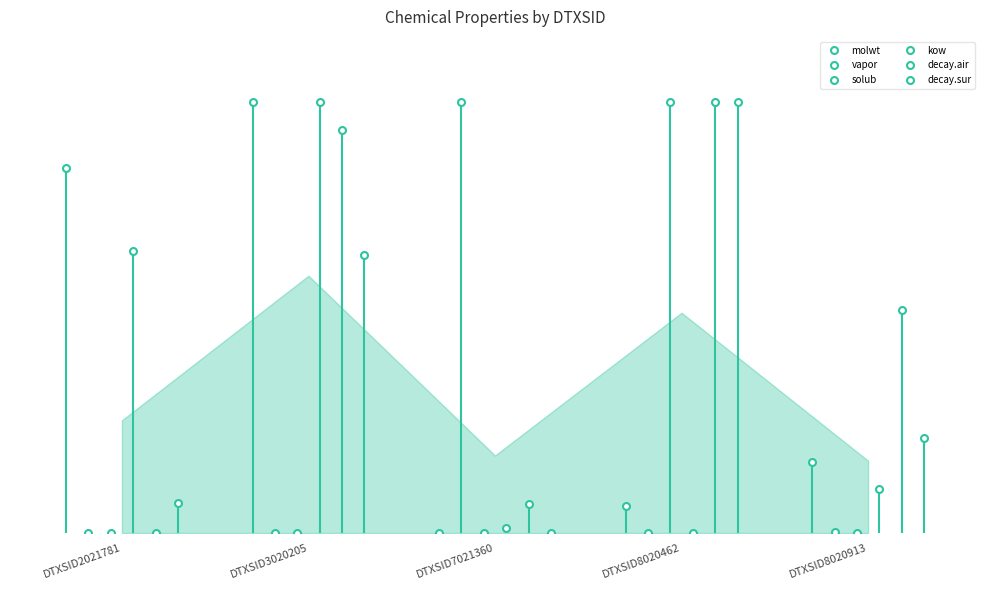

In decay.air, how many points are lower than both neighbors (excluding endpoints)?

1